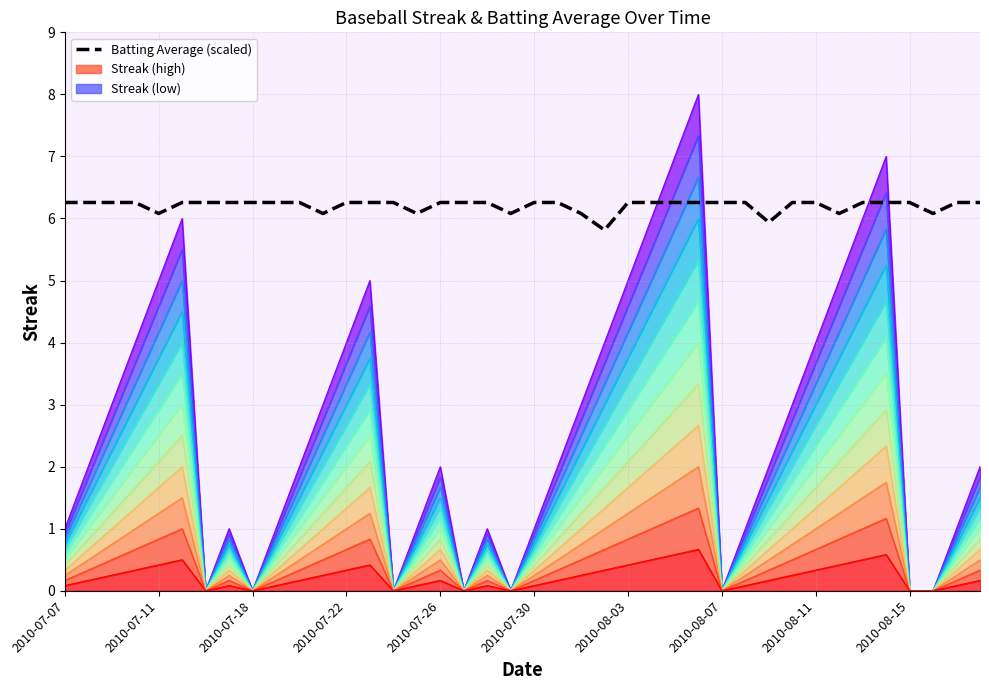

Count the values in the range 6 to 7.

38